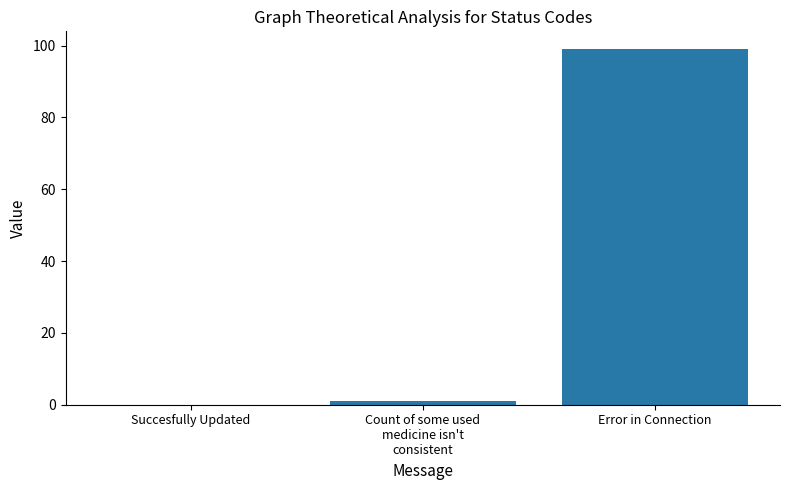

How many series are shown in this chart?

1